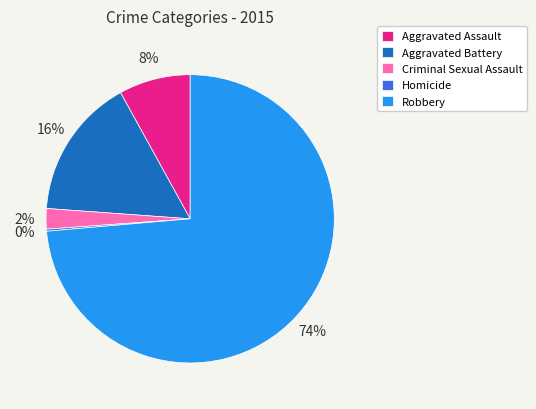

What percentage is the Aggravated Battery slice, to the nearest percent?

16%